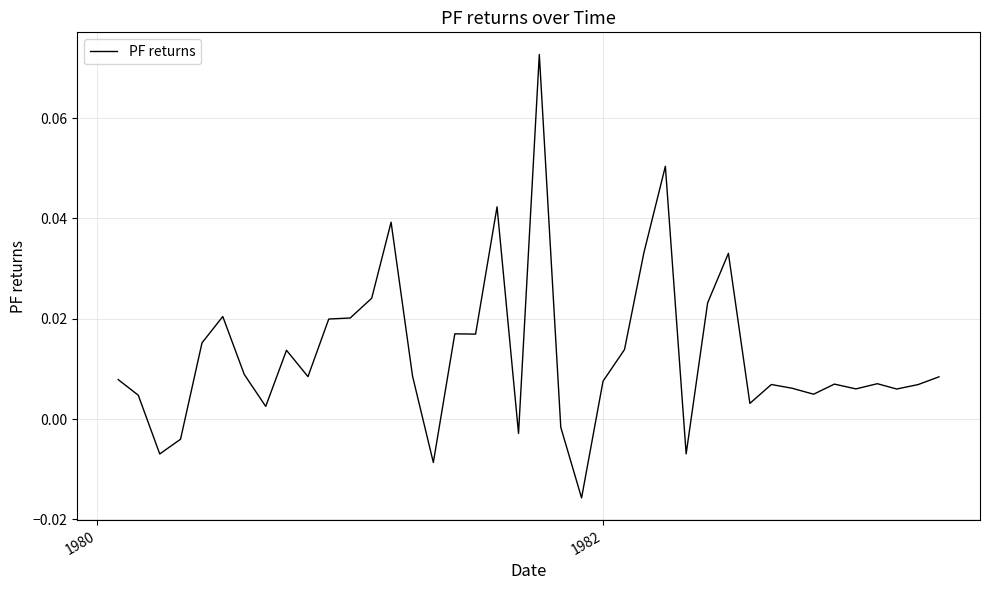

What is the difference between the maximum and minimum values?

0.1